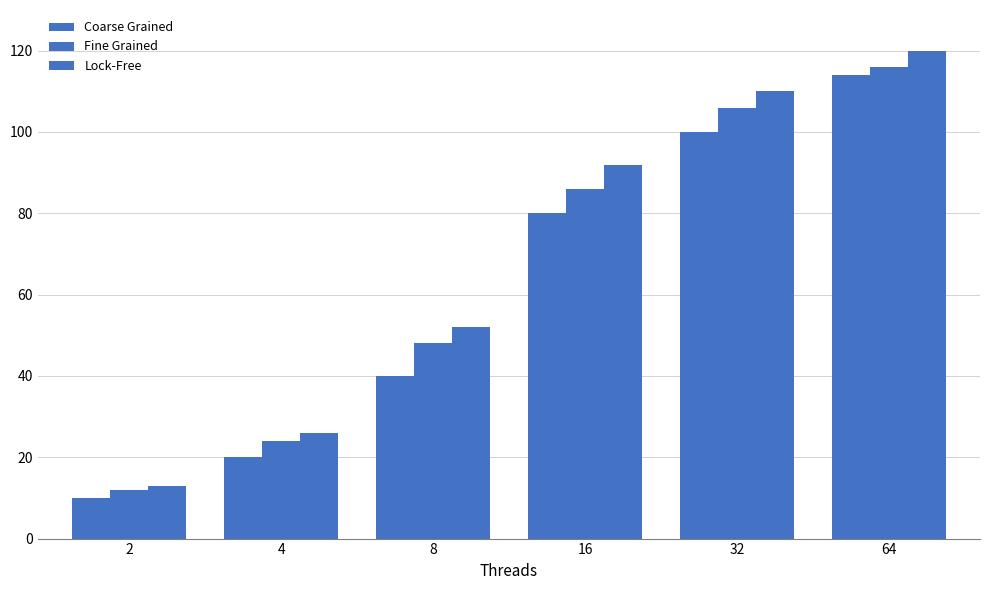

How many bars are there in each group?

3